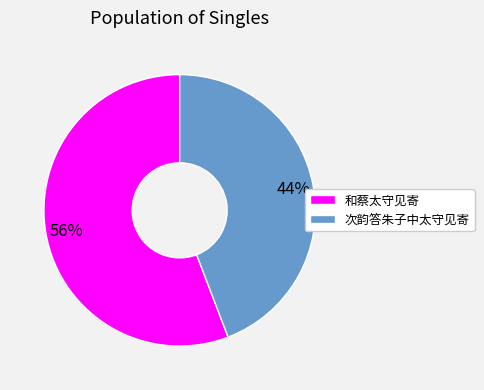

The 次韵答朱子中太守见寄 slice represents 44% of the pie. True or false?

True